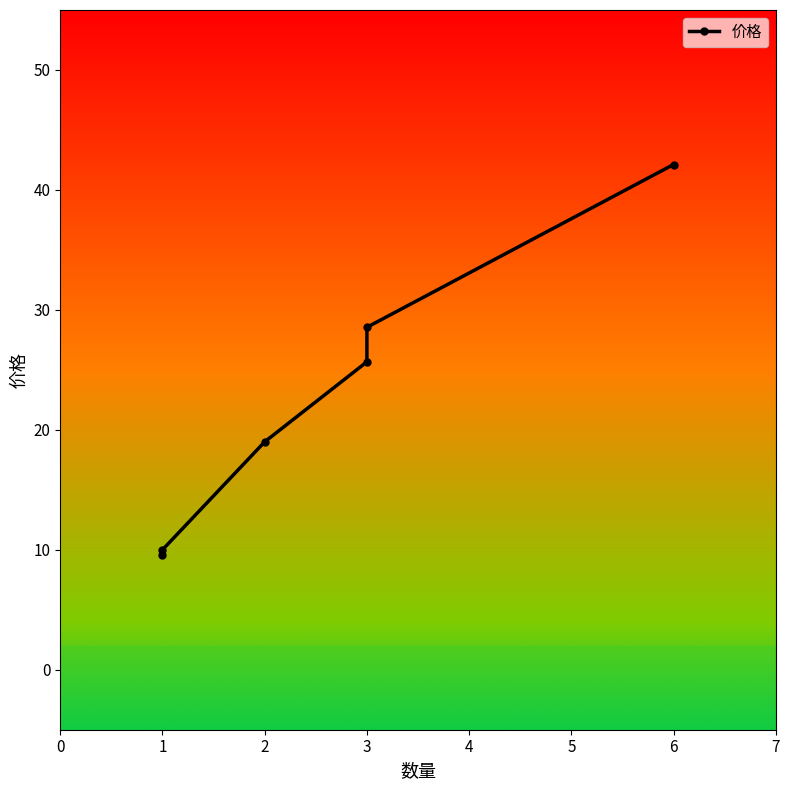

Reading left to right, list all the values displayed in this chart.

9.6	10.0	19.0	25.7	28.6	42.1